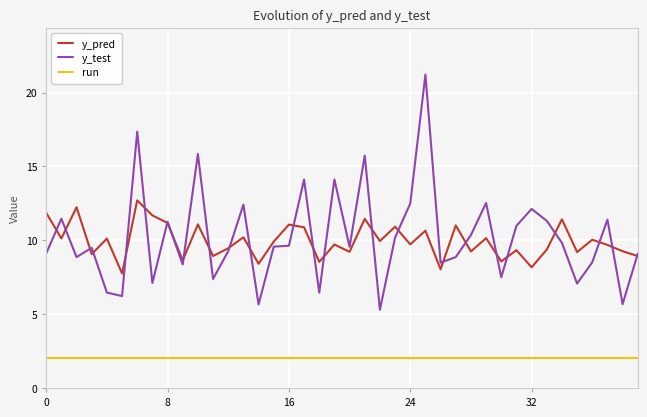

Rank the series by their maximum value, from lowest to highest.

run, y_pred, y_test